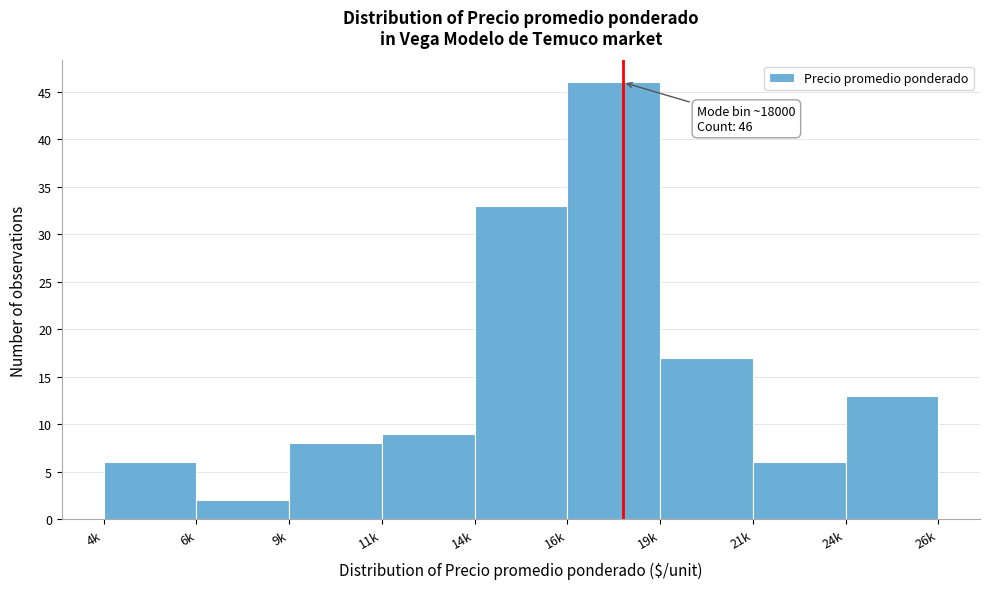

Reading left to right, transcribe all the data shown in this chart.

6	2	8	9	33	46	17	6	13